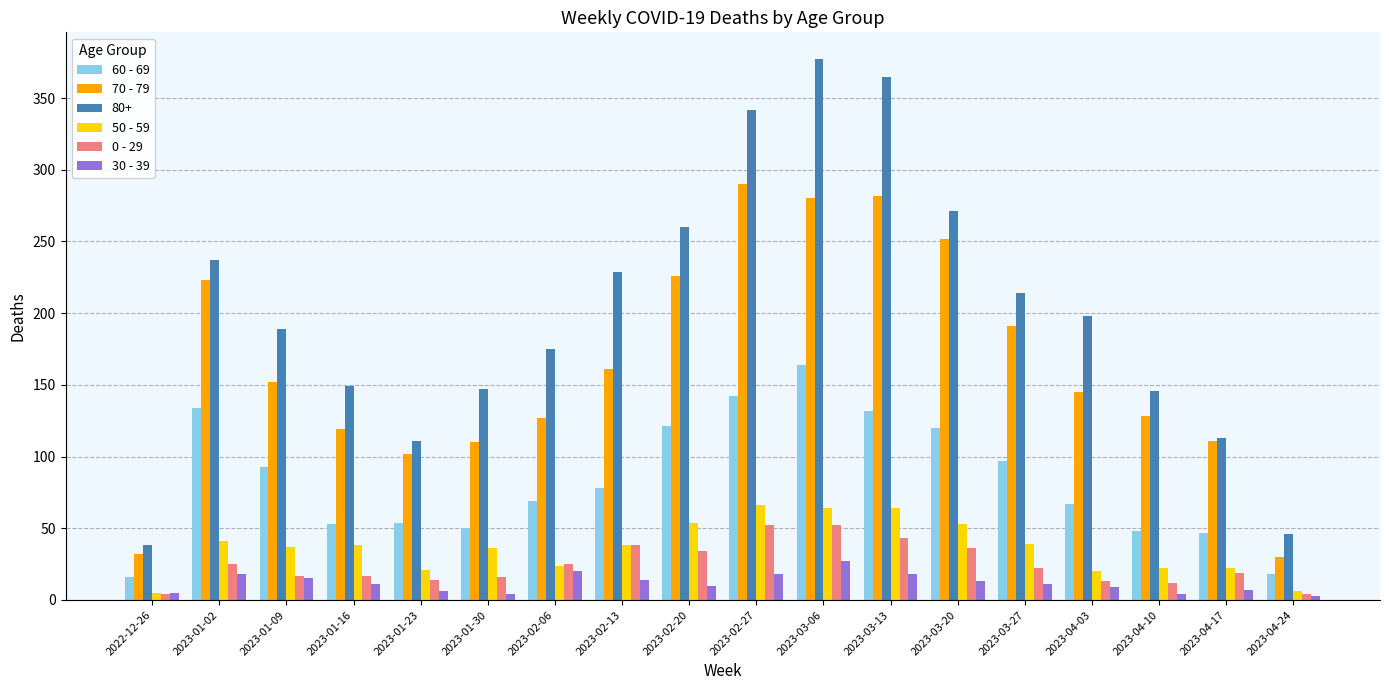

Is it true that 50 - 59 equals 34 at 2023-04-17?

False